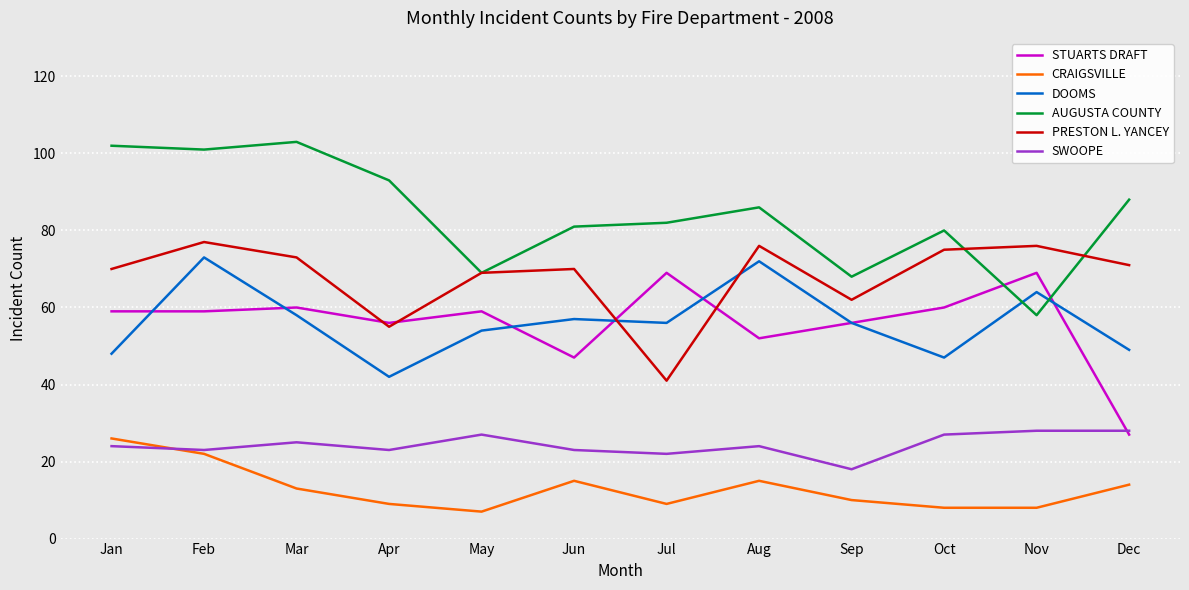

The STUARTS DRAFT series shows 47 at Jun. True or false?

True